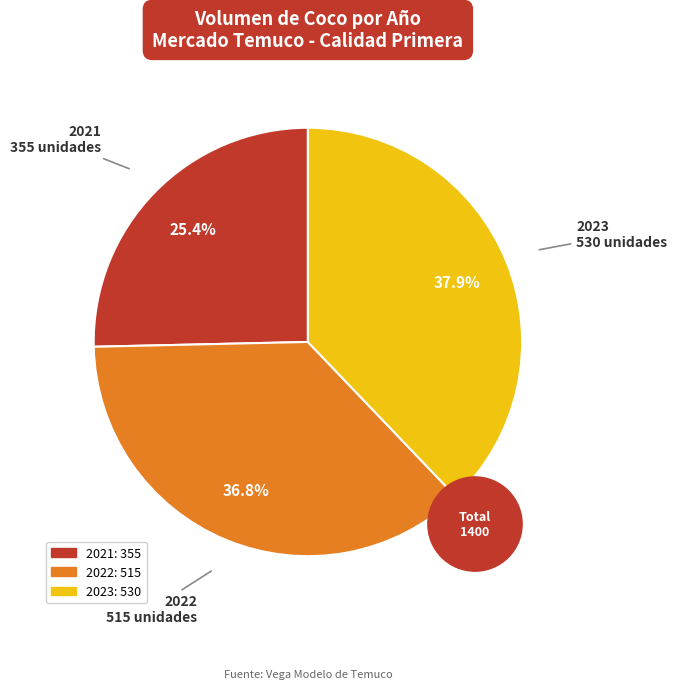

Is it true that 4 is 10% of the pie?

False